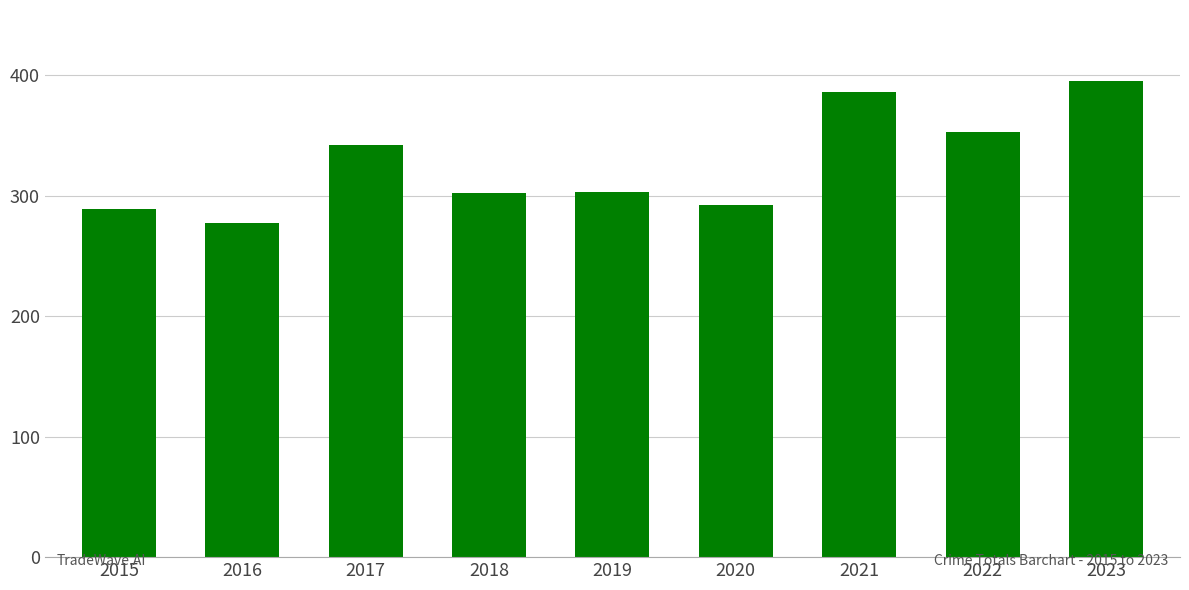

Is it true that the value at 2015 is 58?

False